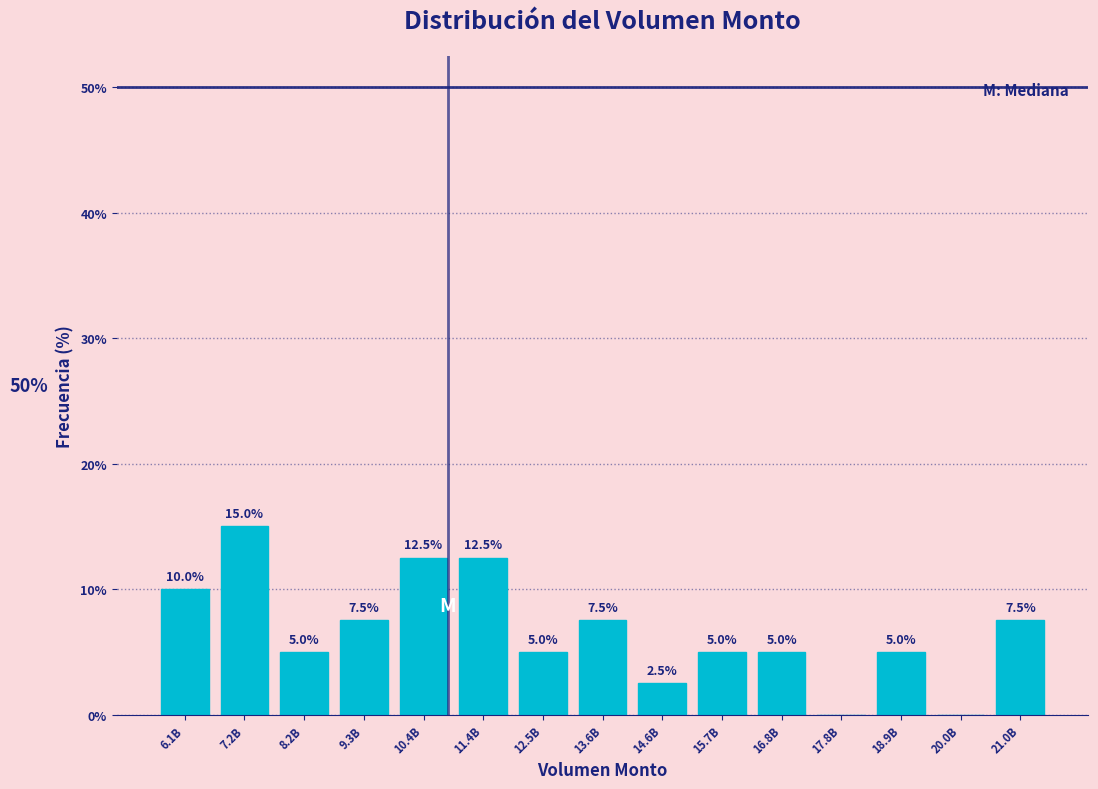

Reading right to left, transcribe all the data shown in this chart.

21.0B=7.5	20.0B=0.0	18.9B=5.0	17.8B=0.0	16.8B=5.0	15.7B=5.0	14.6B=2.5	13.6B=7.5	12.5B=5.0	11.4B=12.5	10.4B=12.5	9.3B=7.5	8.2B=5.0	7.2B=15.0	6.1B=10.0